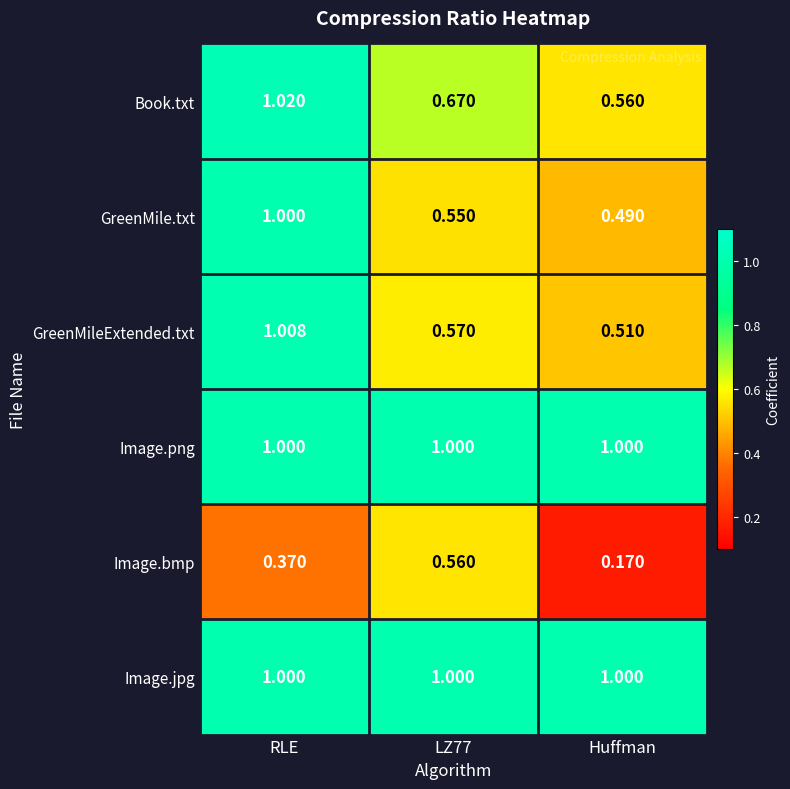

Is the value of Image.bmp at Huffman greater than the value of Image.png at LZ77?

No